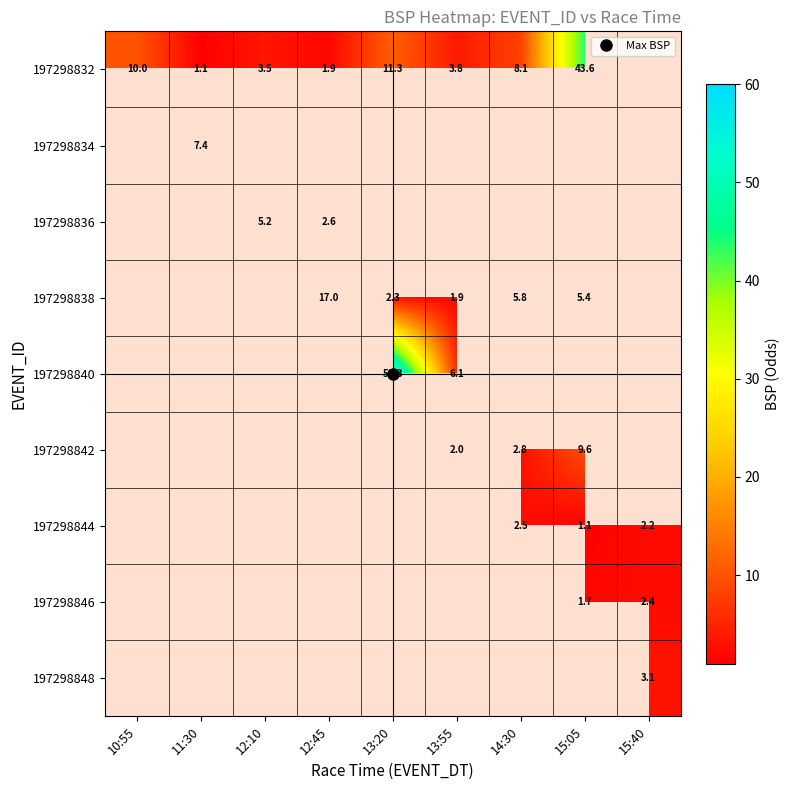

At which label does 197298832 reach its peak?

15:05